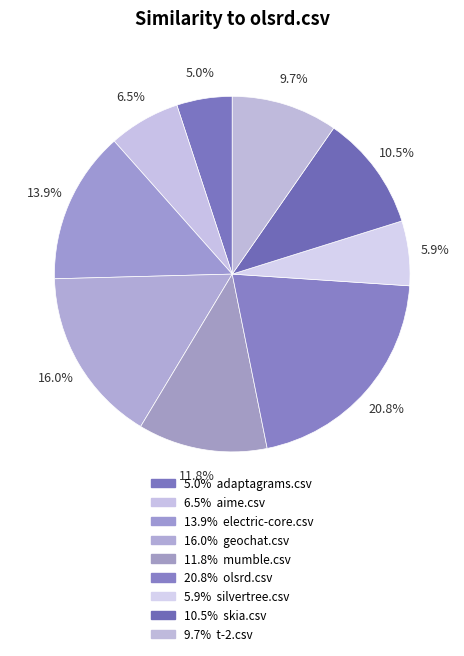

How many slices are in this pie chart?

9